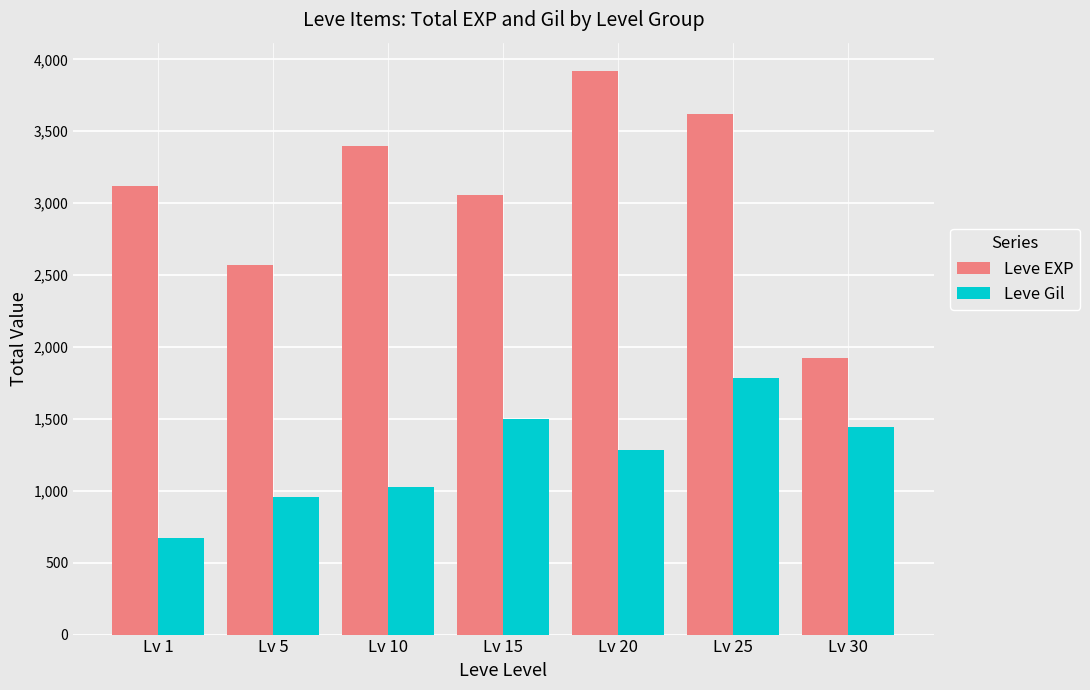

Which category has the highest value across all series?

Lv 20